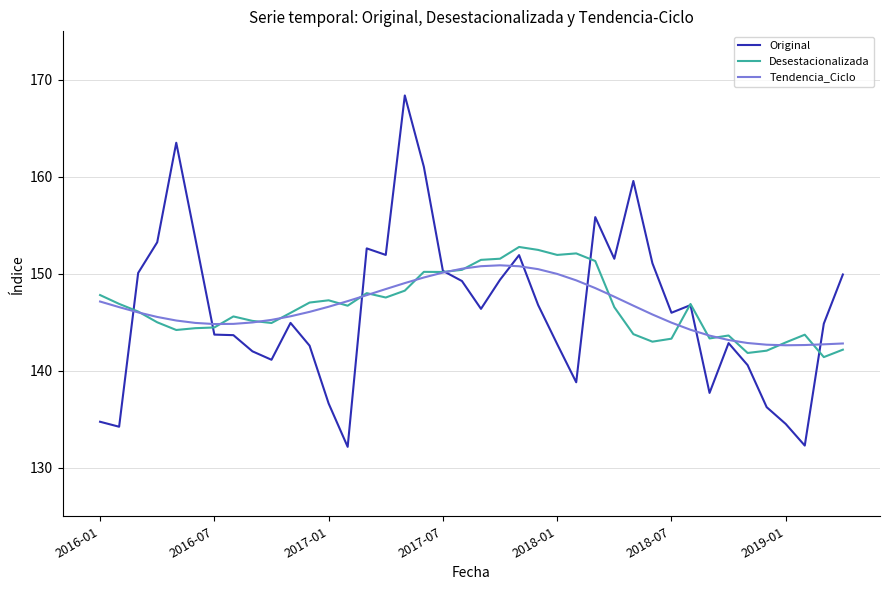

Which series has the largest range (max minus min)?

Original